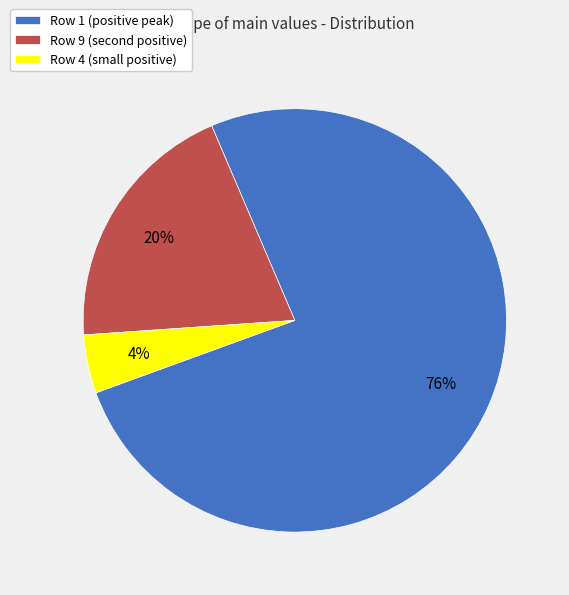

To the nearest percent, what portion does Row 1 (positive peak) represent?

76%